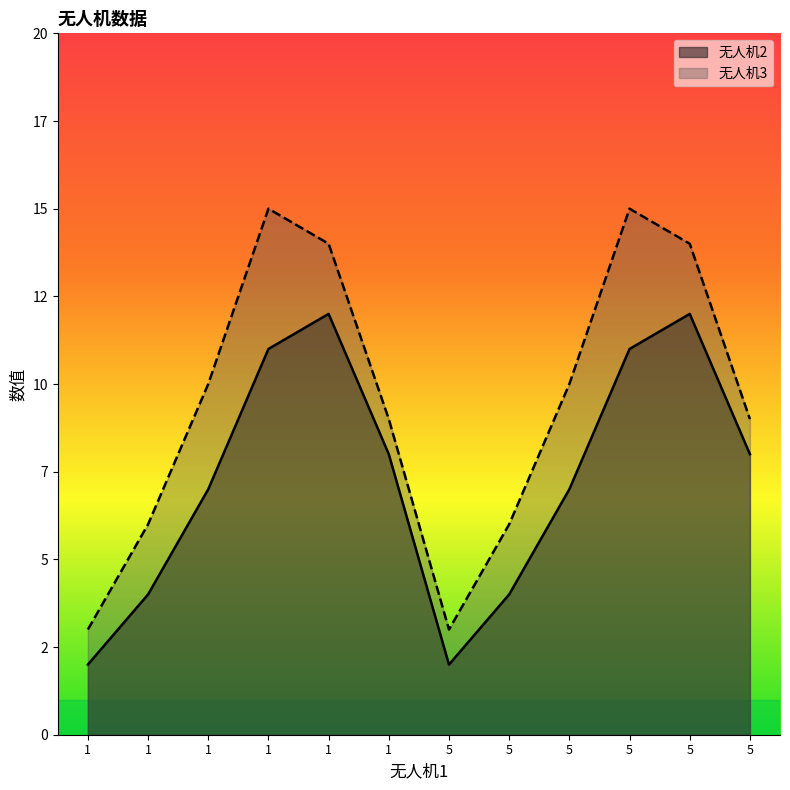

At how many categories does at least one series exceed 12?

4